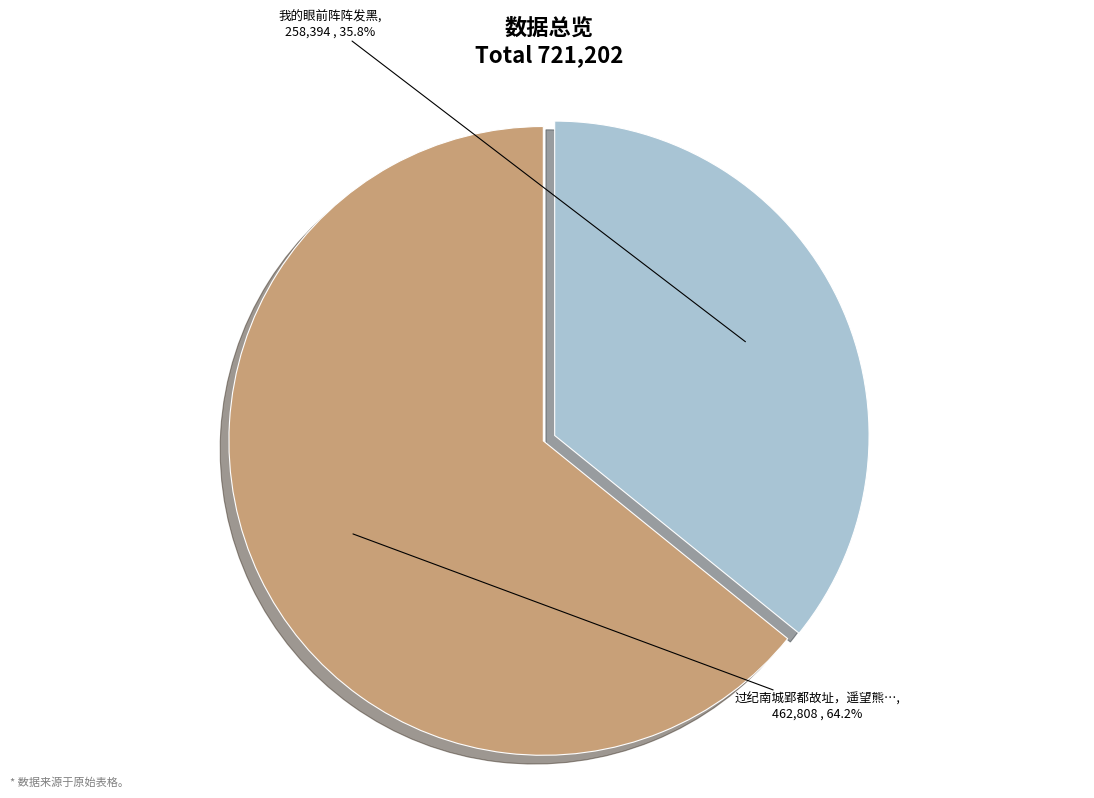

Does any single category account for the majority?

Yes